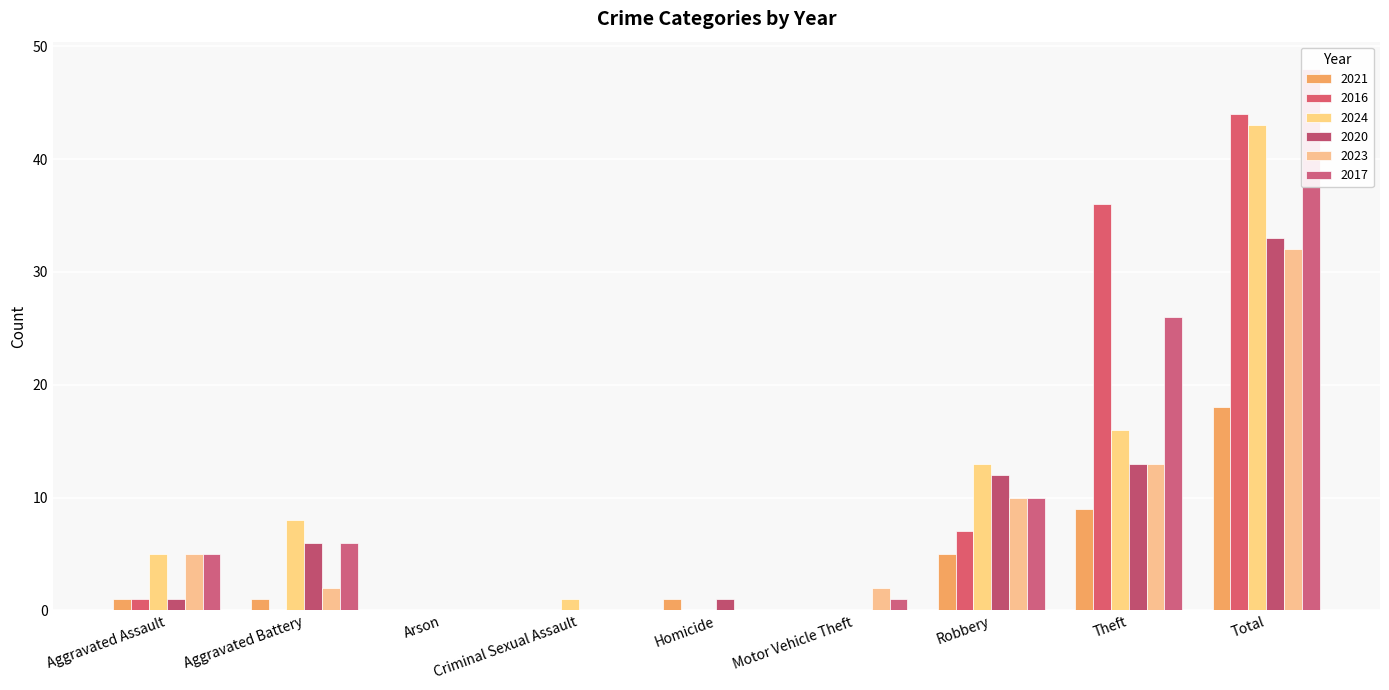

What is the label of the 8th bar from the left?

Theft